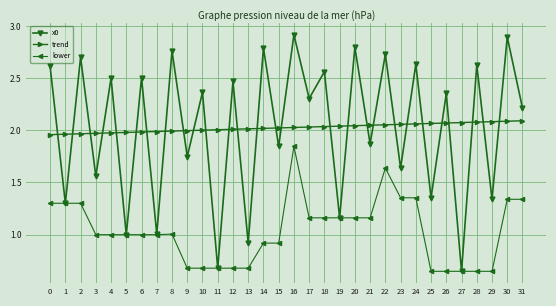

At how many categories does at least one series exceed 0?

32